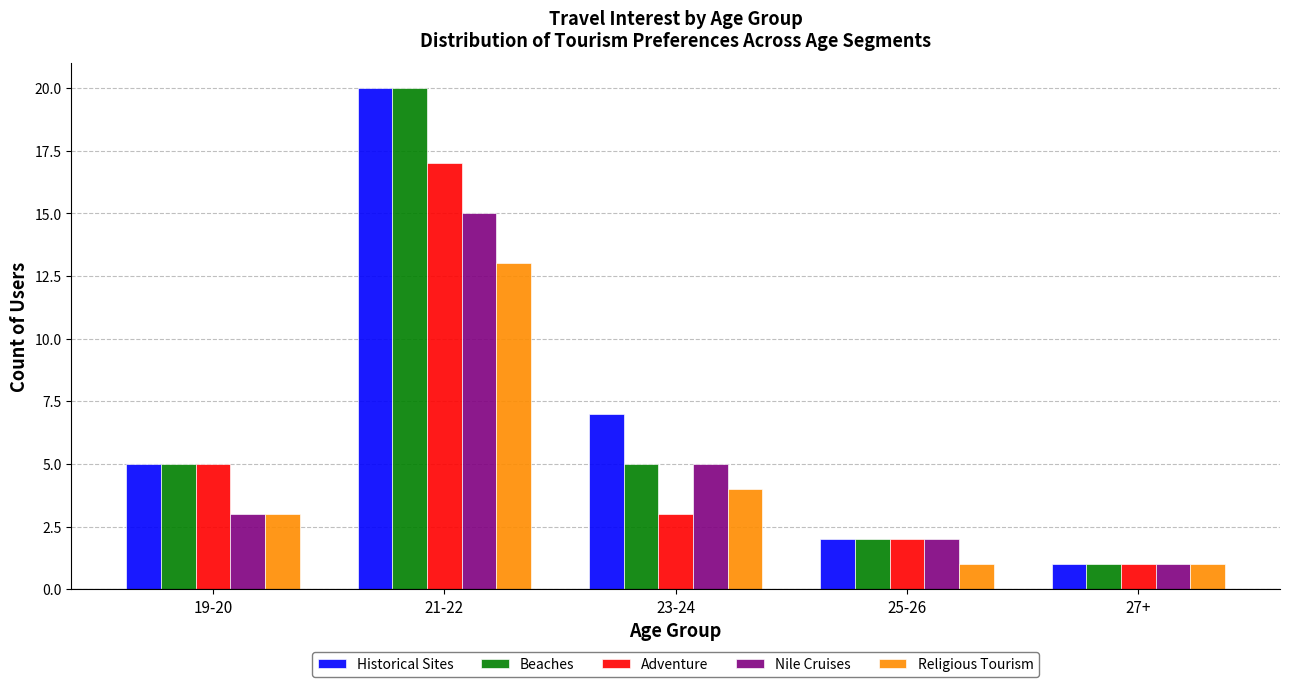

Which series has the largest total across all categories?

Historical Sites